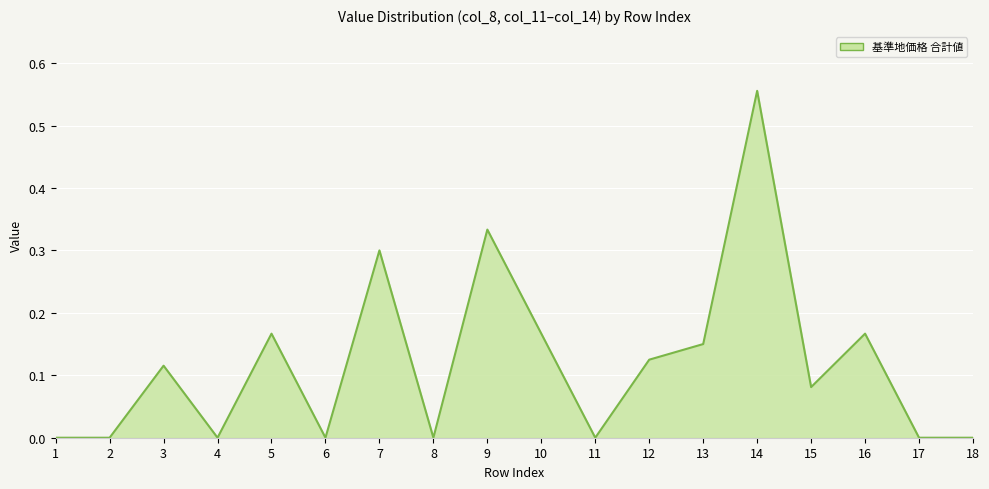

At which category does the chart reach its peak across all series?

14